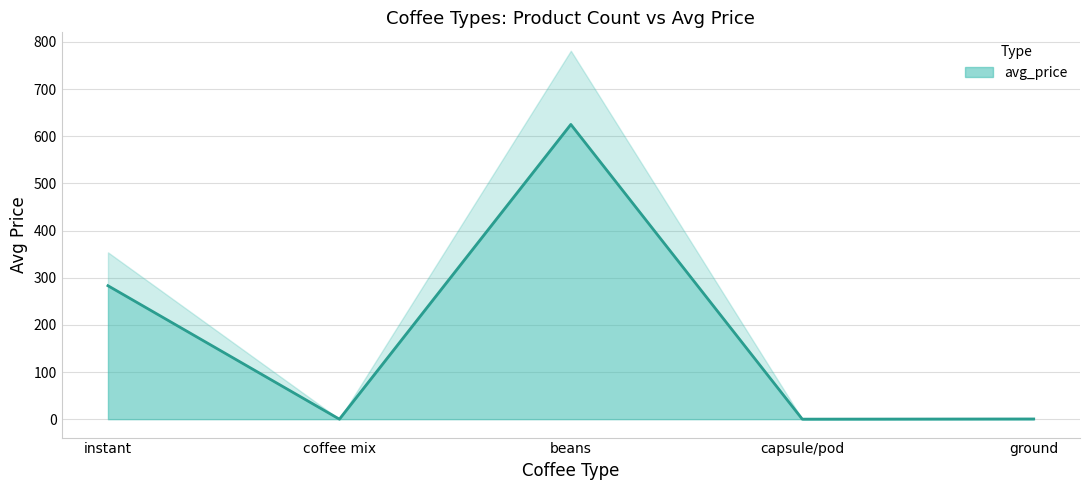

True or false: the data shows 0.1 at ground.

False